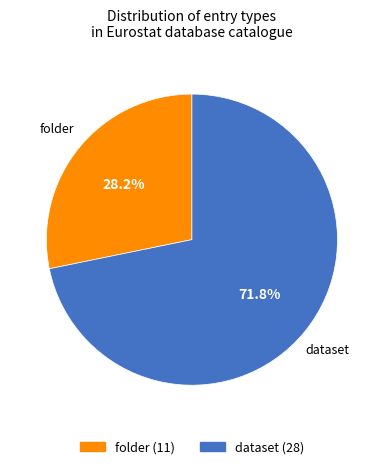

Does folder represent more than half of the total?

No